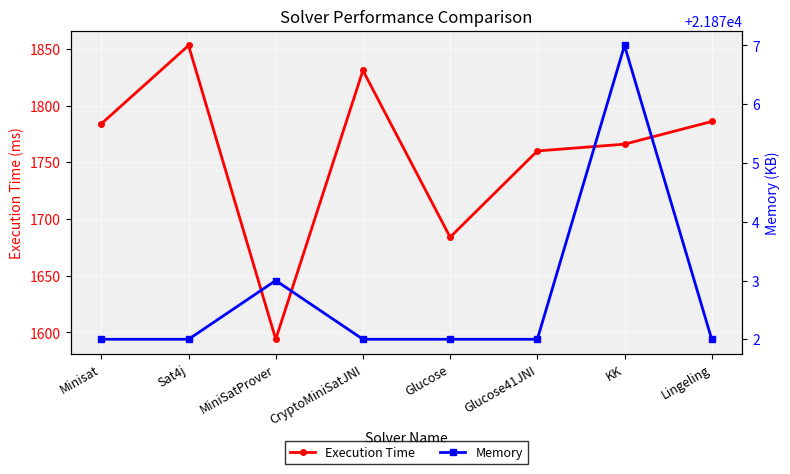

List the series in order of their peak value, highest first.

Memory, Execution Time